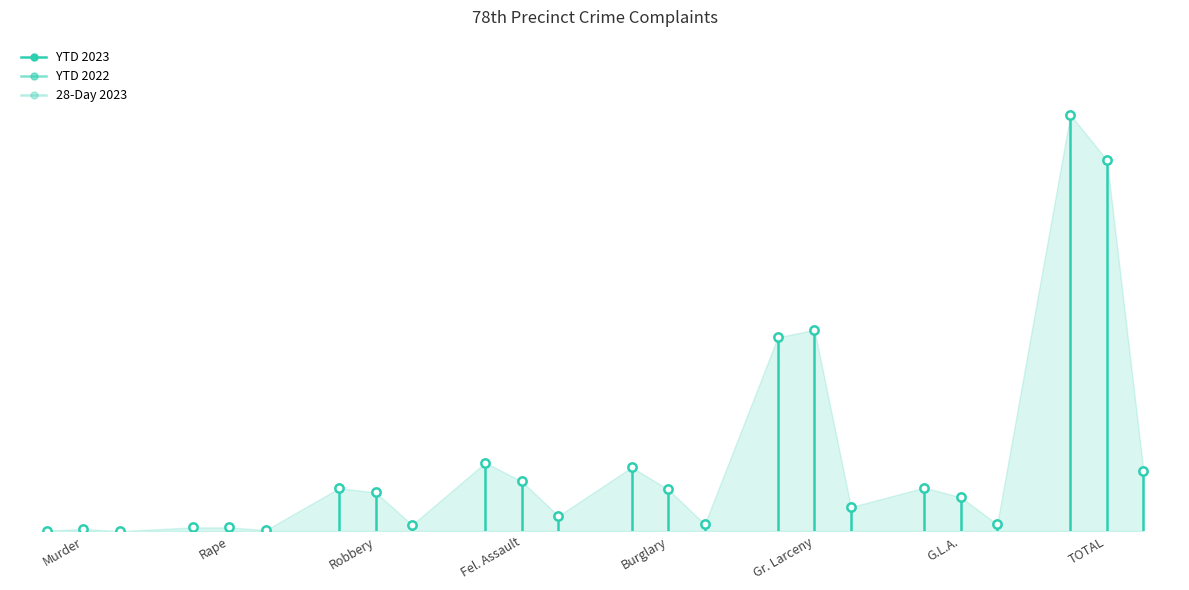

True or false: YTD 2023 has a value of 2 at Murder.

False